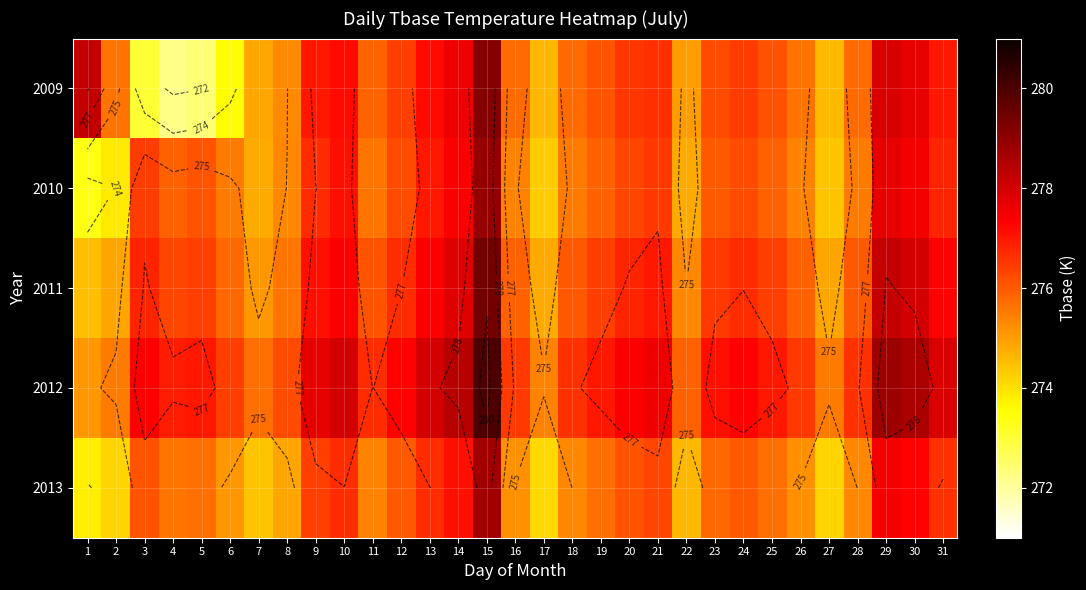

At how many categories does at least one series exceed 275?

31